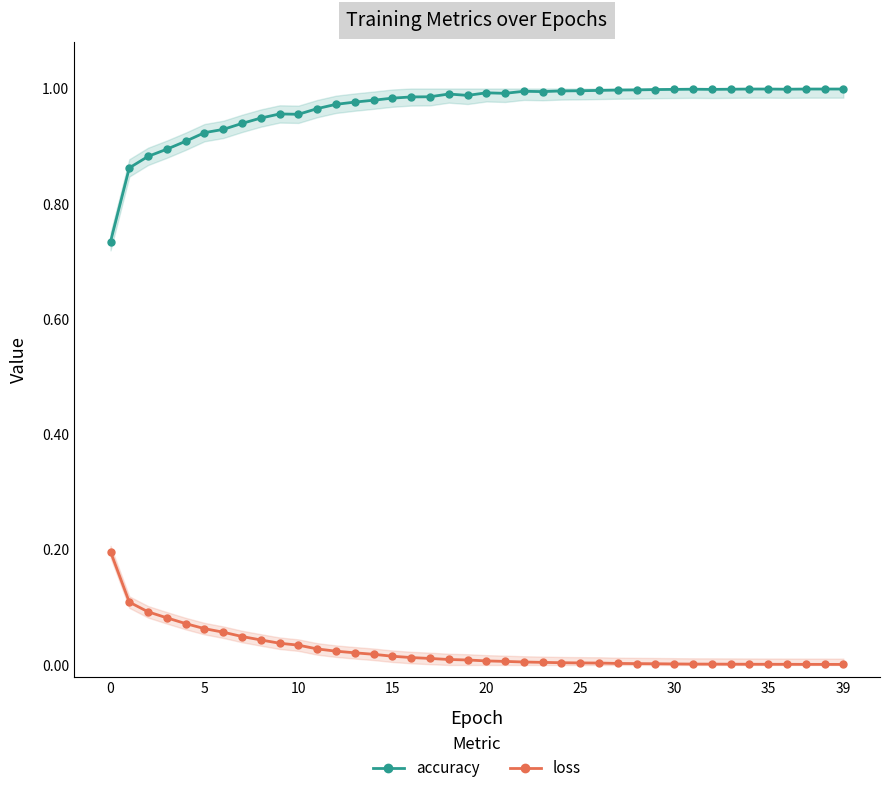

How many lines are shown in the chart?

2